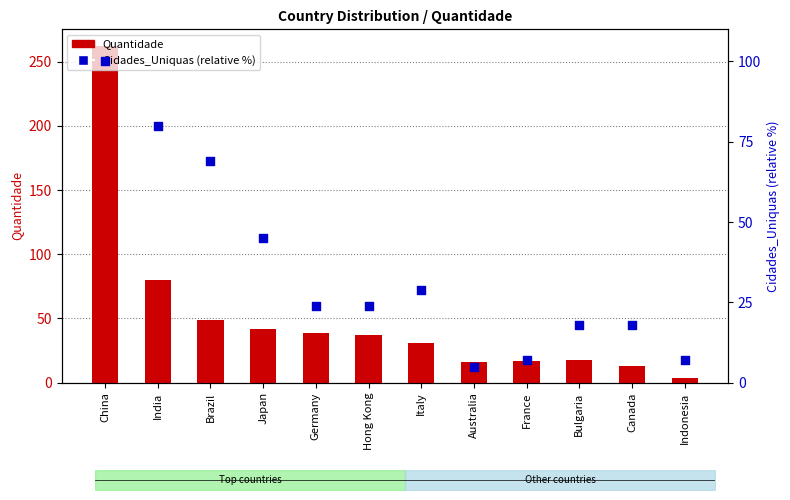

Is the value of Quantidade at Indonesia greater than the value of Cidades_Uniquas at France?

No